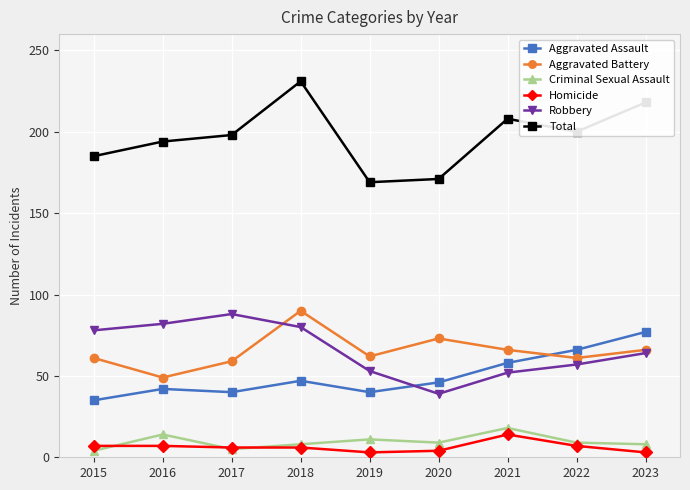

In Total, how many points are lower than both neighbors (excluding endpoints)?

2